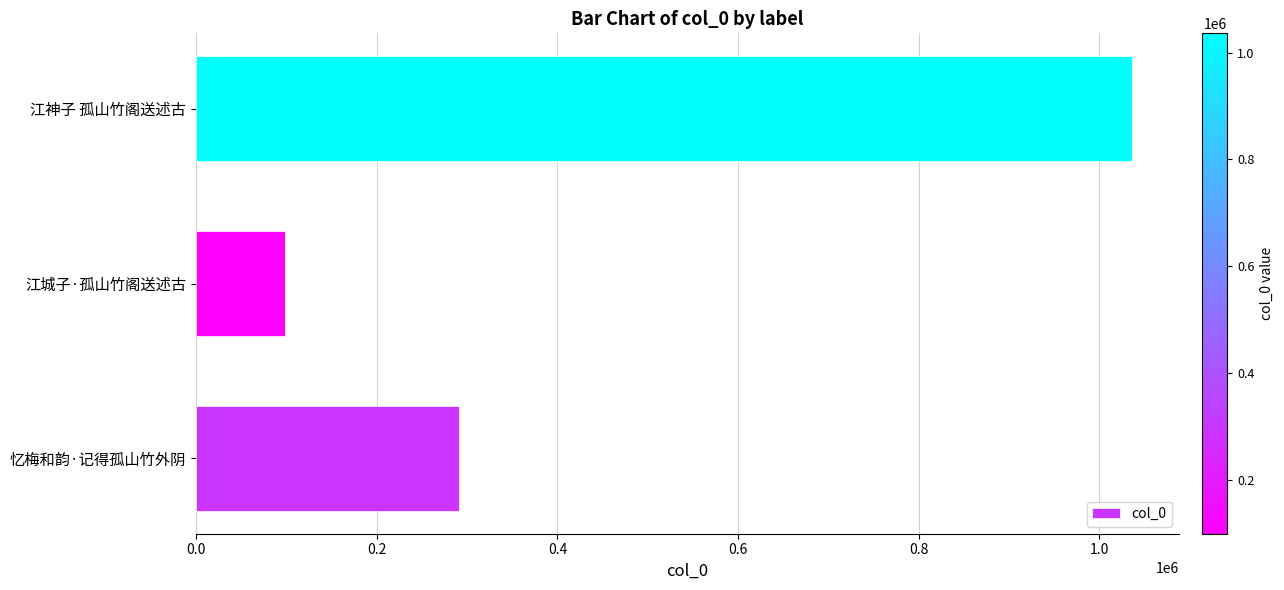

True or false: the data shows 438144 at 忆梅和韵·记得孤山竹外阴.

False